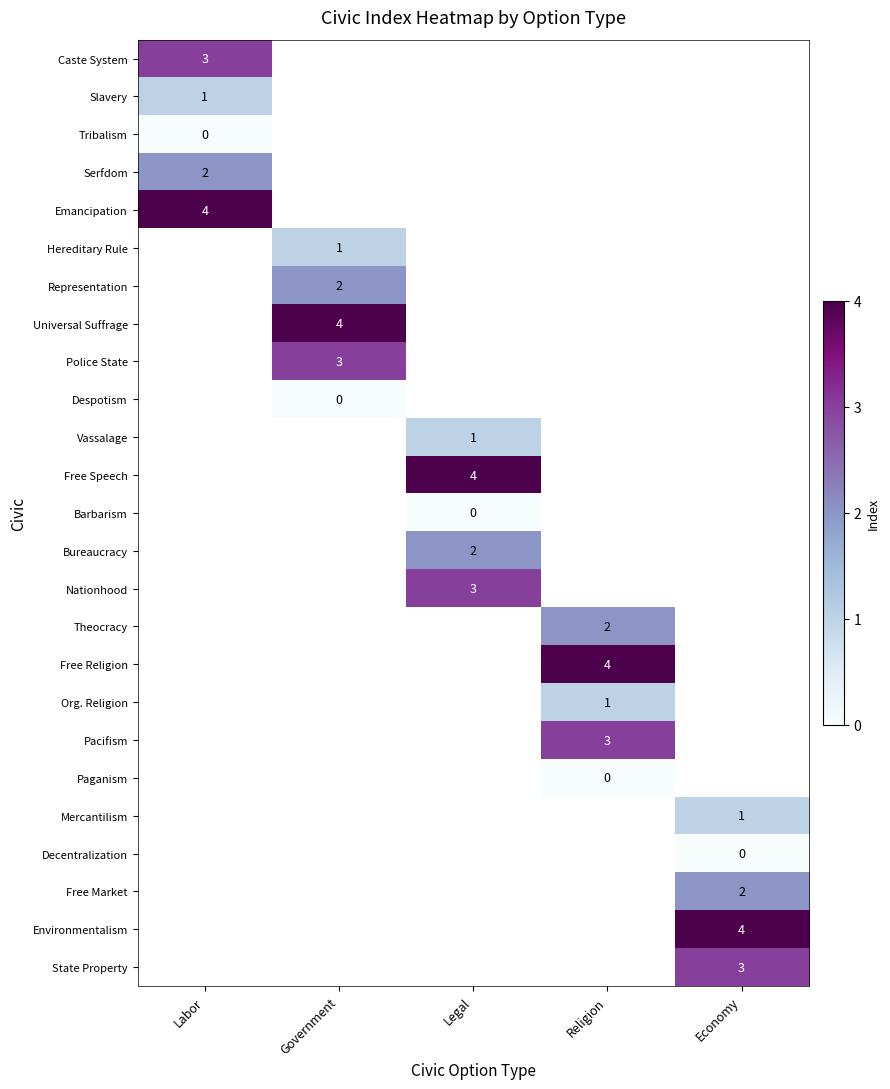

Is it true that Nationhood equals 1 at Legal?

False